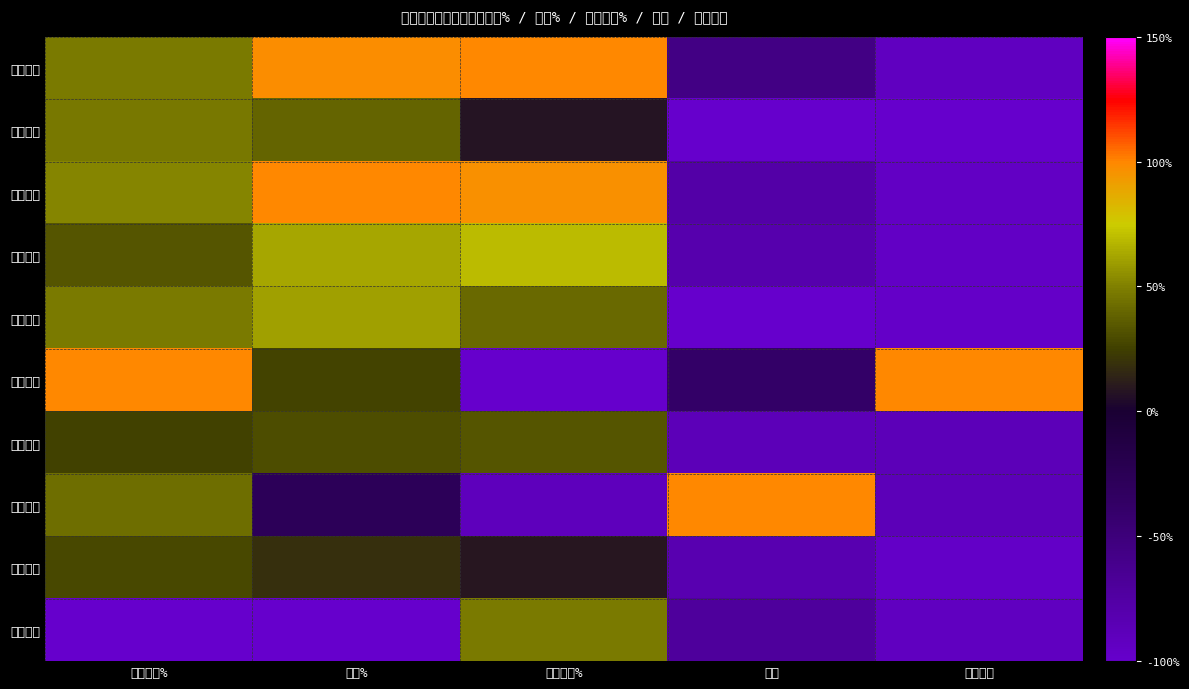

Reading left to right, list all the values displayed in this chart.

高斯贝尔: 竞价涨幅%=48.0	涨幅%=98.0	区间涨幅%=100.0	量比=-55.7	竞价量比=-93.2
极米科技: 竞价涨幅%=47.3	涨幅%=39.2	区间涨幅%=7.8	量比=-100.0	竞价量比=-100.0
兆驰股份: 竞价涨幅%=51.5	涨幅%=100.0	区间涨幅%=96.9	量比=-77.4	竞价量比=-94.7
九联科技: 竞价涨幅%=32.9	涨幅%=62.1	区间涨幅%=69.9	量比=-81.2	竞价量比=-95.4
深康佳Ａ: 竞价涨幅%=48.0	涨幅%=60.5	区间涨幅%=40.7	量比=-99.2	竞价量比=-97.7
辰奕智能: 竞价涨幅%=100.0	涨幅%=26.8	区间涨幅%=-100.0	量比=-37.8	竞价量比=100.0
创维数字: 竞价涨幅%=25.5	涨幅%=30.7	区间涨幅%=32.9	量比=-87.5	竞价量比=-87.8
海信视像: 竞价涨幅%=42.8	涨幅%=-27.0	区间涨幅%=-89.4	量比=100.0	竞价量比=-87.8
四川长虹: 竞价涨幅%=28.2	涨幅%=18.9	区间涨幅%=9.0	量比=-83.4	竞价量比=-97.0
四川九洲: 竞价涨幅%=-100.0	涨幅%=-100.0	区间涨幅%=47.8	量比=-69.9	竞价量比=-92.4